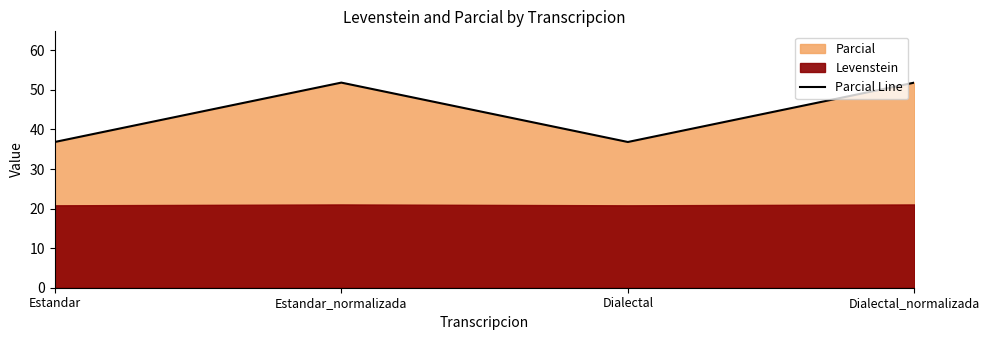

What is the label of the 2nd point from the right?

Dialectal